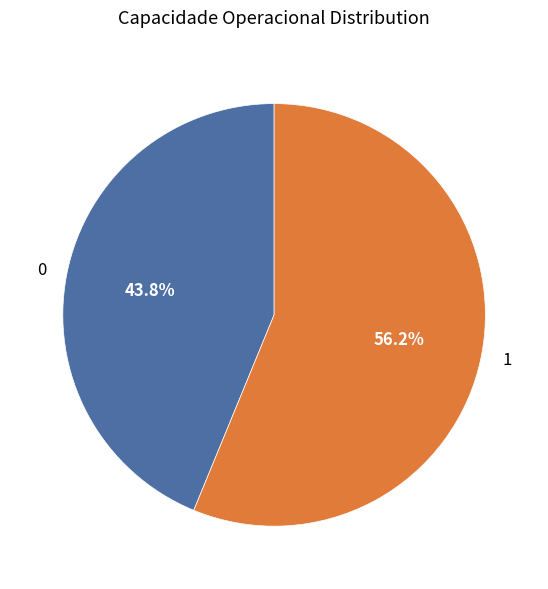

Approximately how many times larger is the value at 1 compared to 0?

1.3